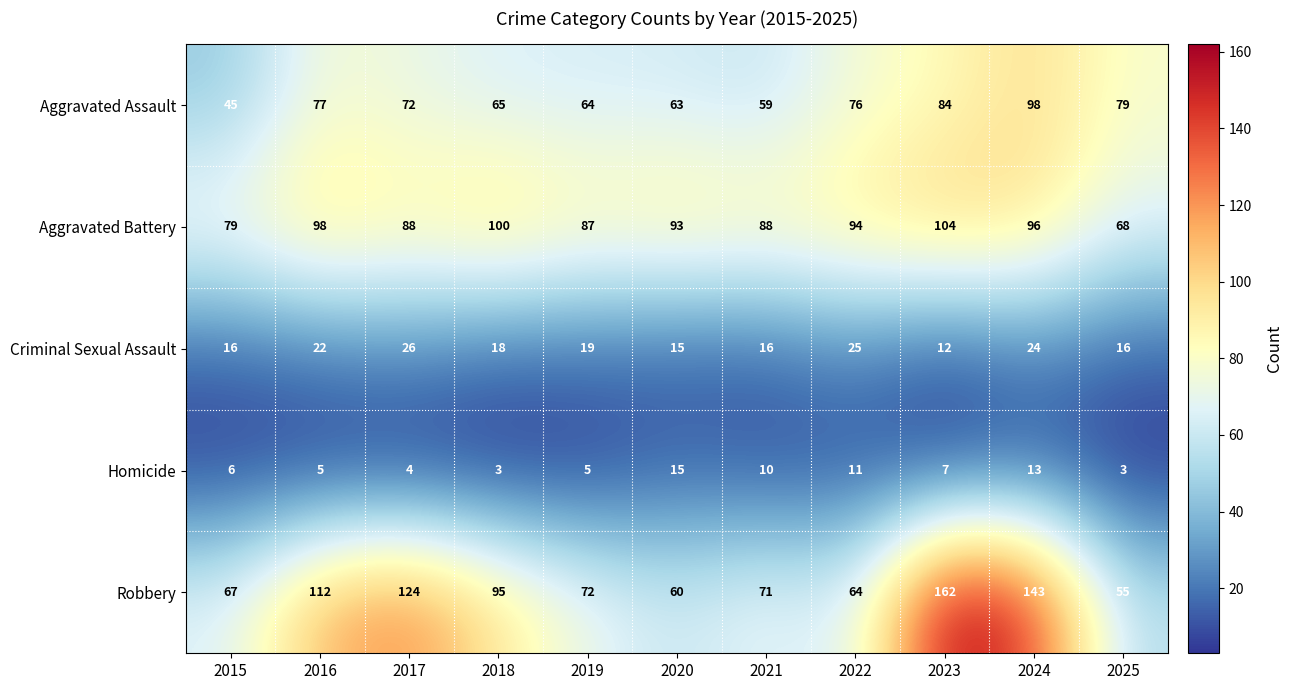

Is the value of Aggravated Assault at 2022 greater than the value of Aggravated Battery at 2025?

Yes